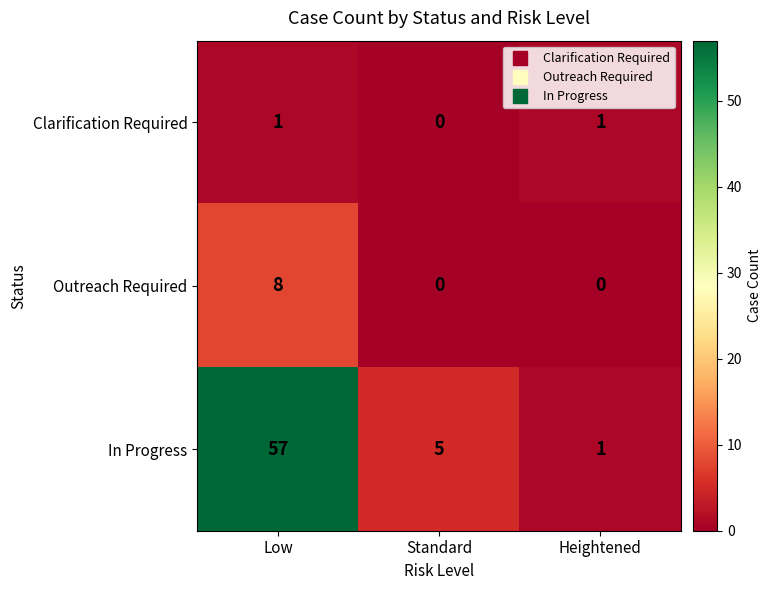

List the series in order of their peak value, lowest first.

Clarification Required, Outreach Required, In Progress